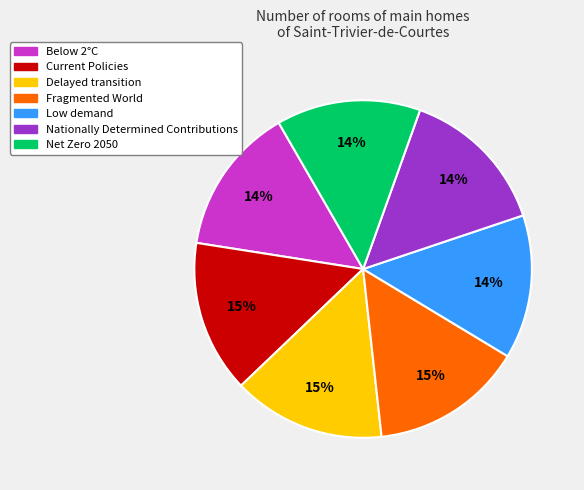

Is there a majority slice in this chart?

No